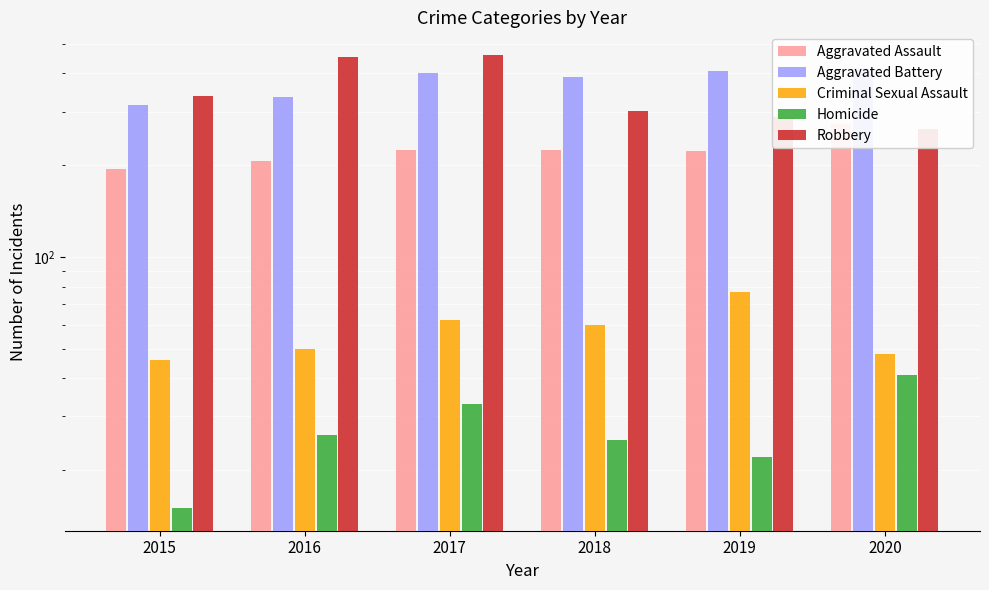

What is the value of the Aggravated Battery bar at the 5th from the left?

407